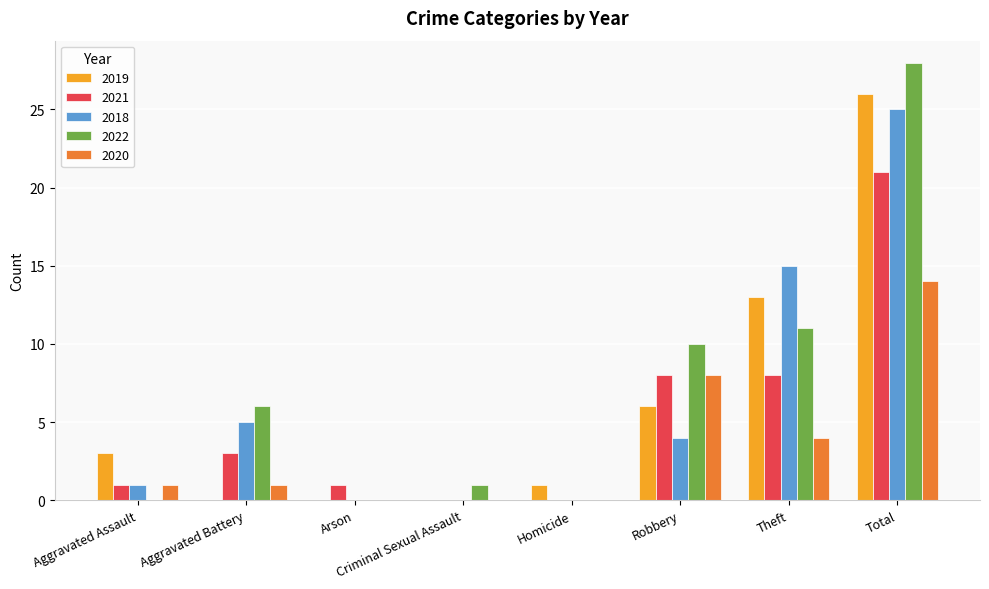

Which series has the widest spread of values?

2022